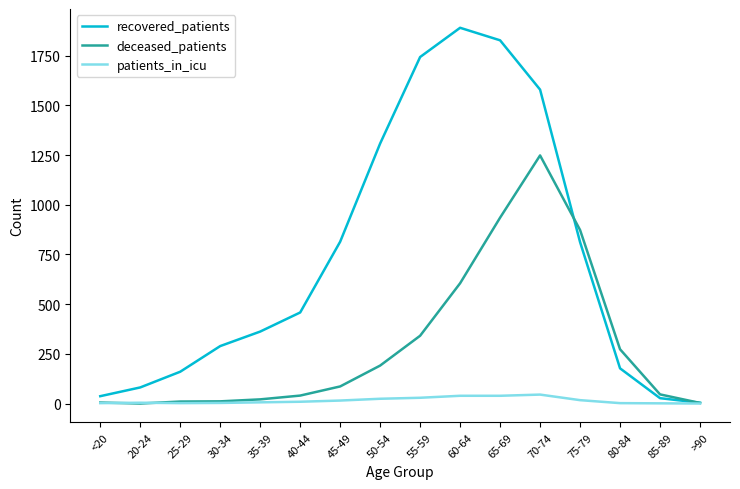

What is the maximum value for deceased_patients?

1248